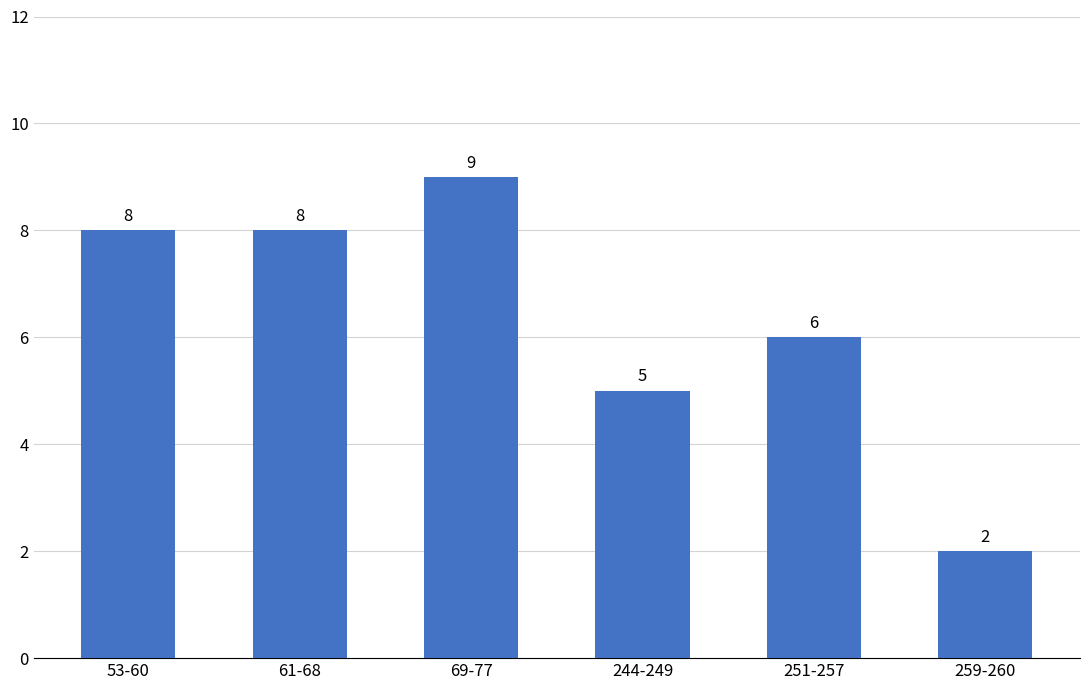

How many values are between 5 and 8?

4